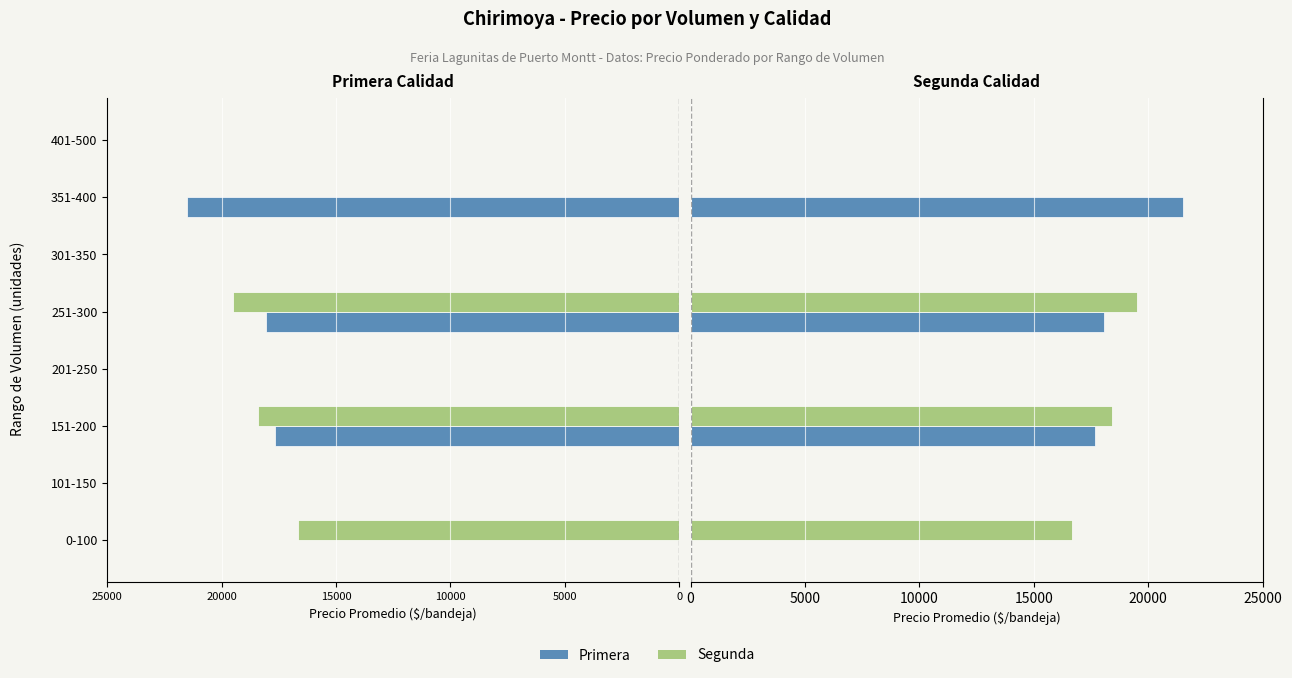

At how many categories does at least one series exceed 8350?

4